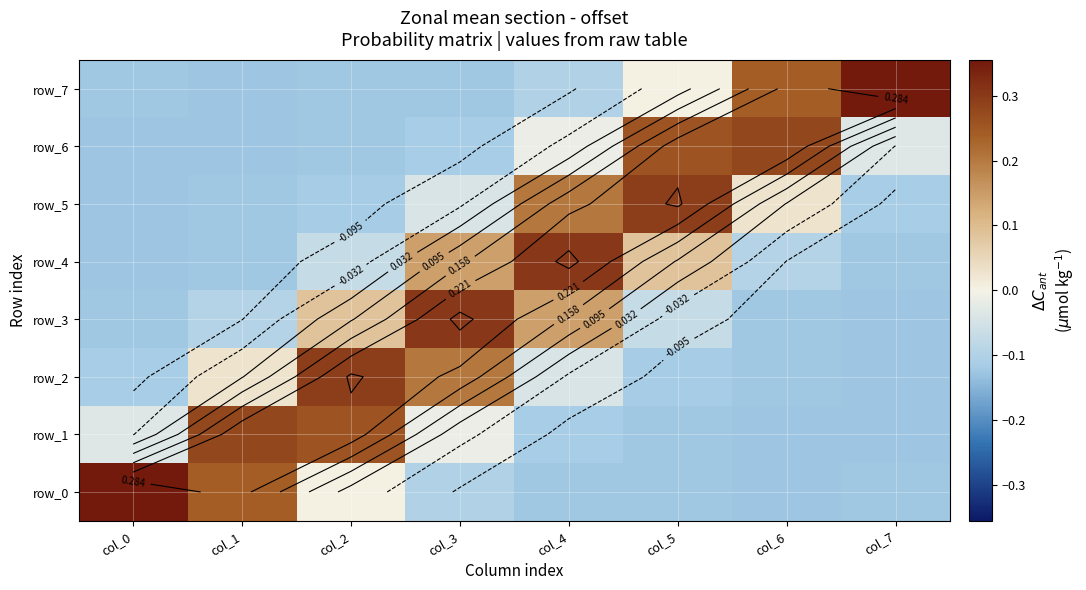

What is the lowest value of the row_1 series?

-0.1